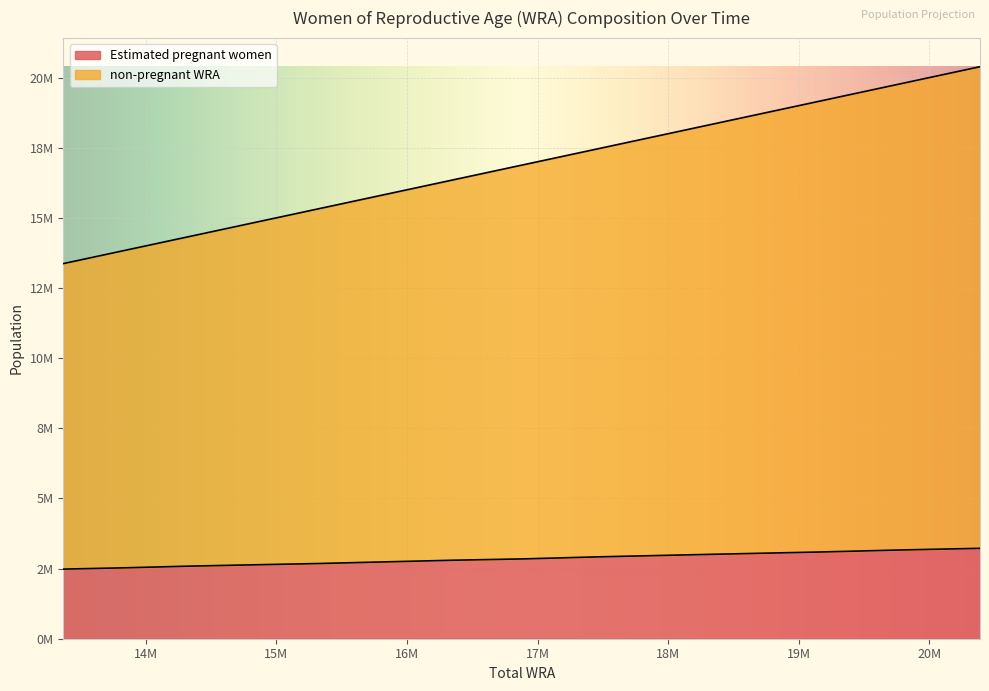

Is it true that non-pregnant WRA equals 36397537.7 at 2030?

False